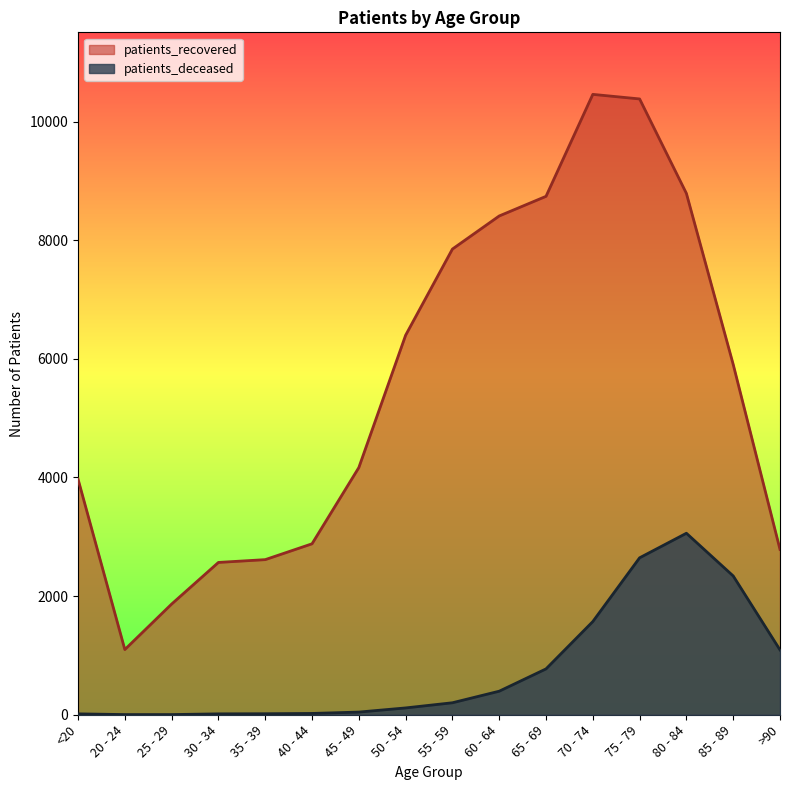

How many lines are shown in the chart?

2